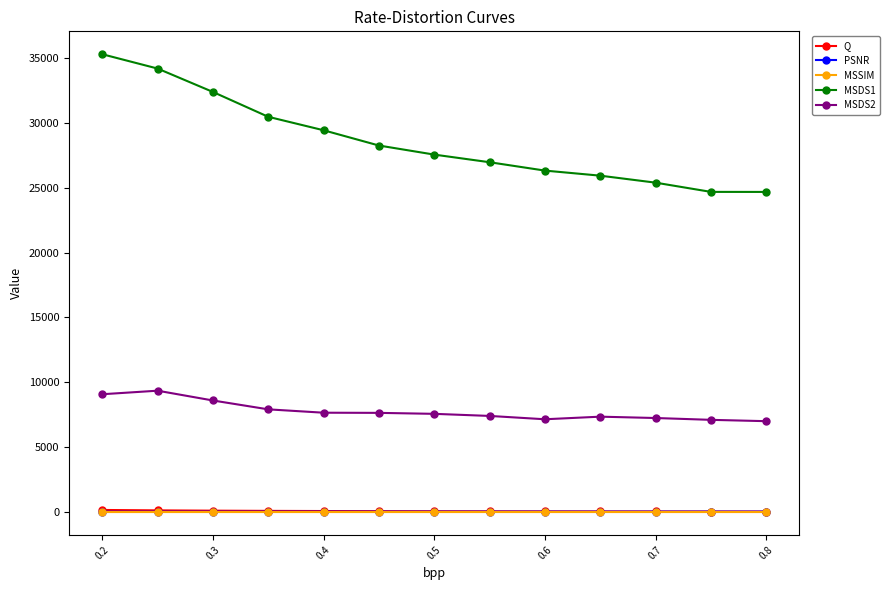

What is the maximum value shown in the chart?

35287.3